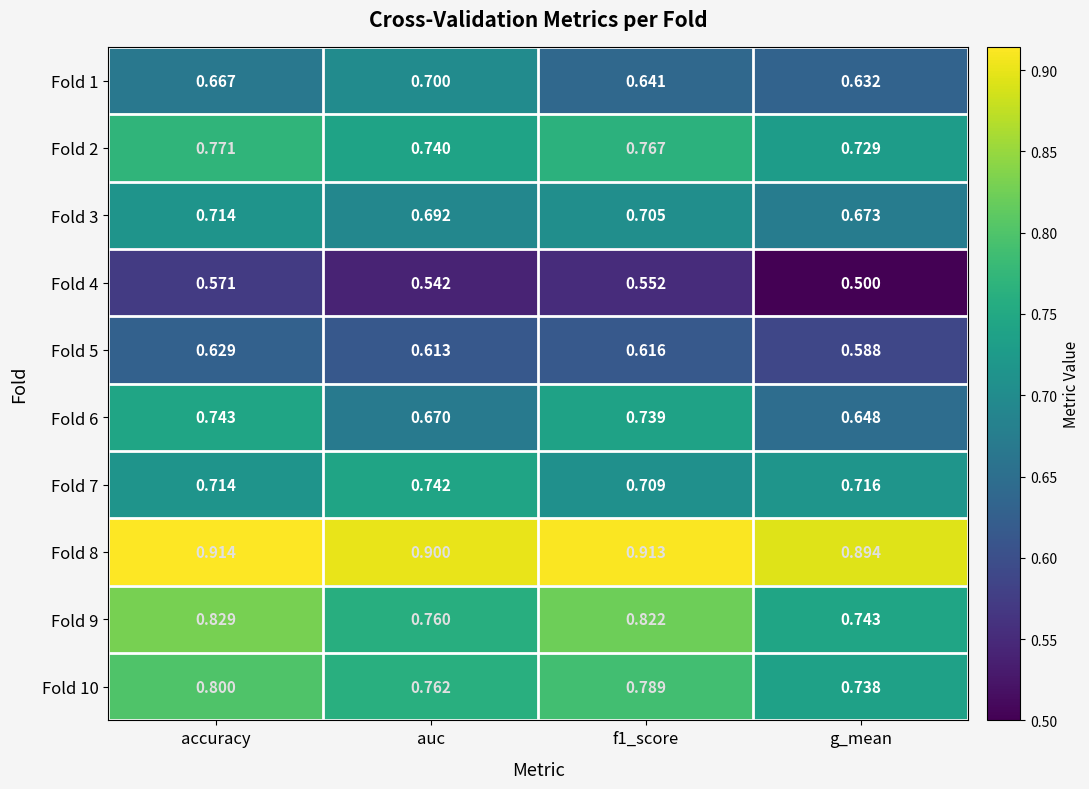

Is the value of Fold 10 at auc greater than the value of Fold 9 at auc?

Yes